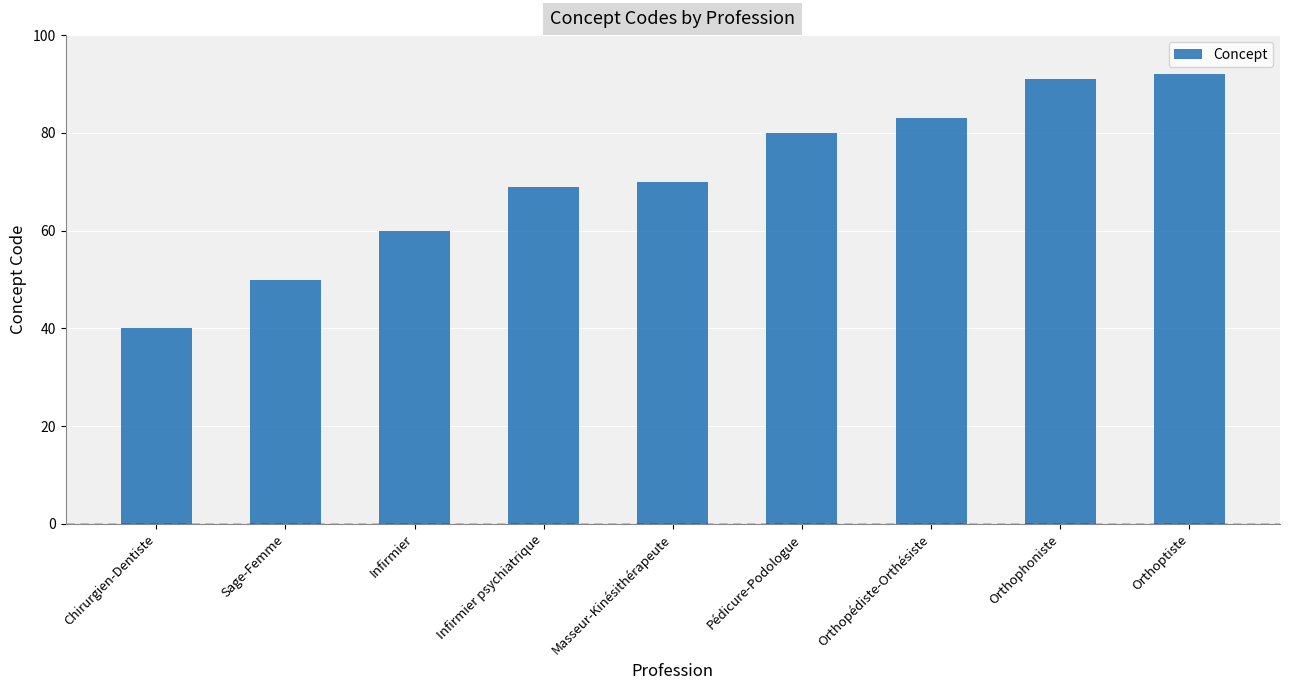

What is the change in value from Chirurgien-Dentiste to Infirmier psychiatrique?

+29